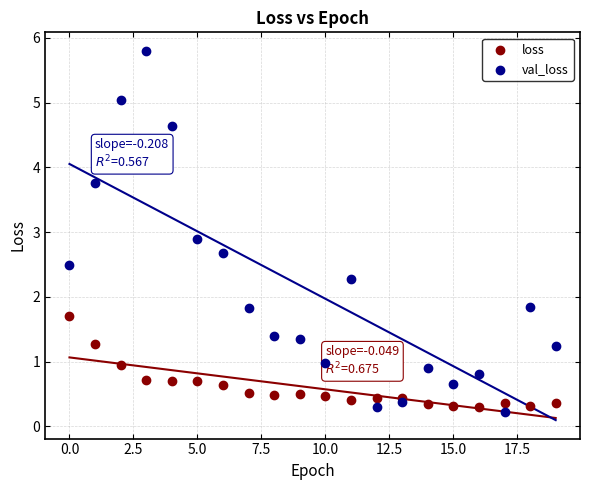

In the val_loss series, what Y value is closest to 3?

2.9